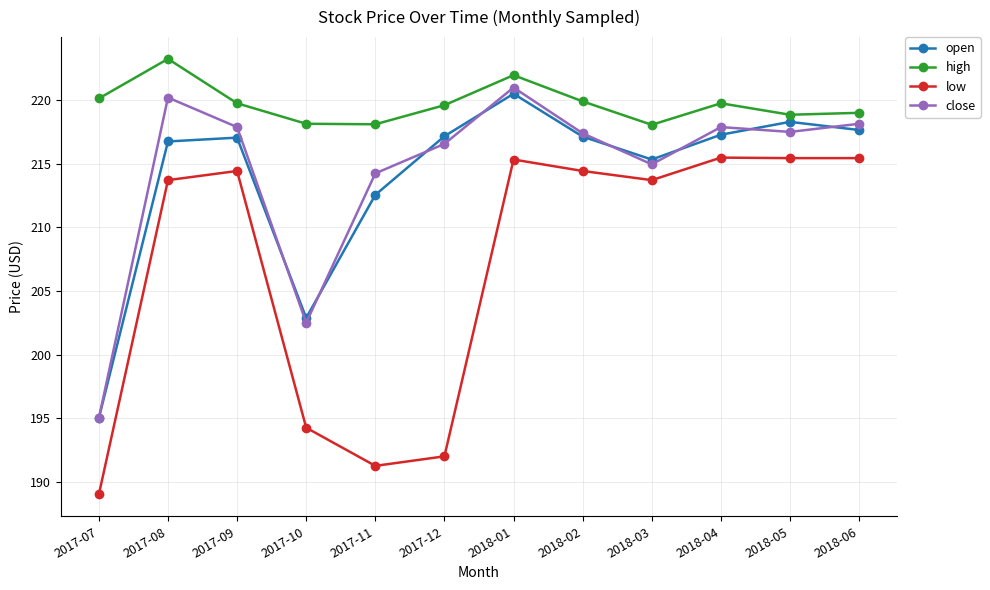

What are all the series names shown in the legend?

open, high, low, close